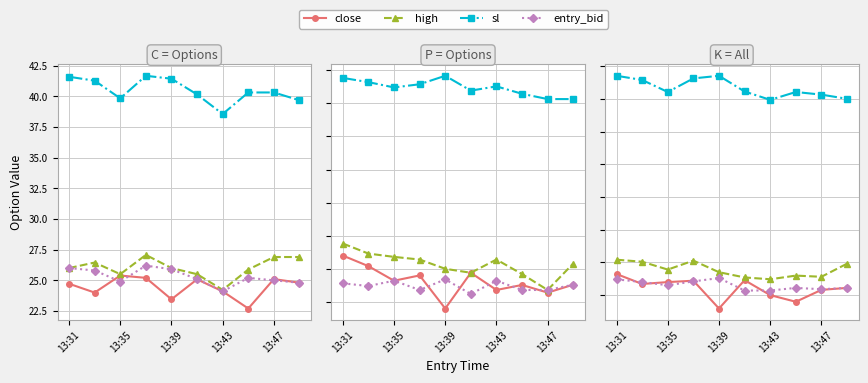

What is the average value of the sl series?

40.8